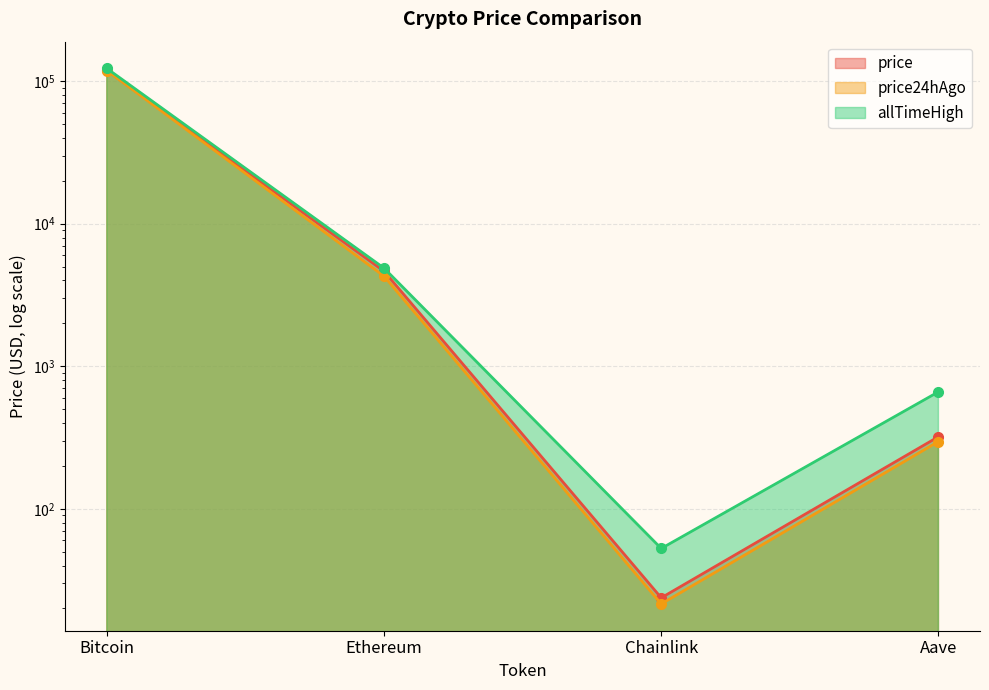

Rank the series by their average value, from lowest to highest.

price24hAgo, price, allTimeHigh